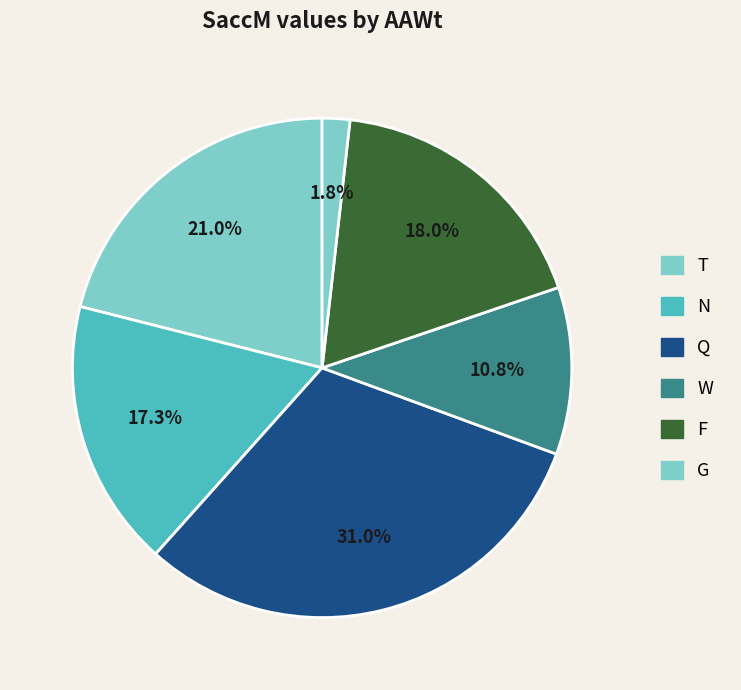

Is there a majority slice in this chart?

No